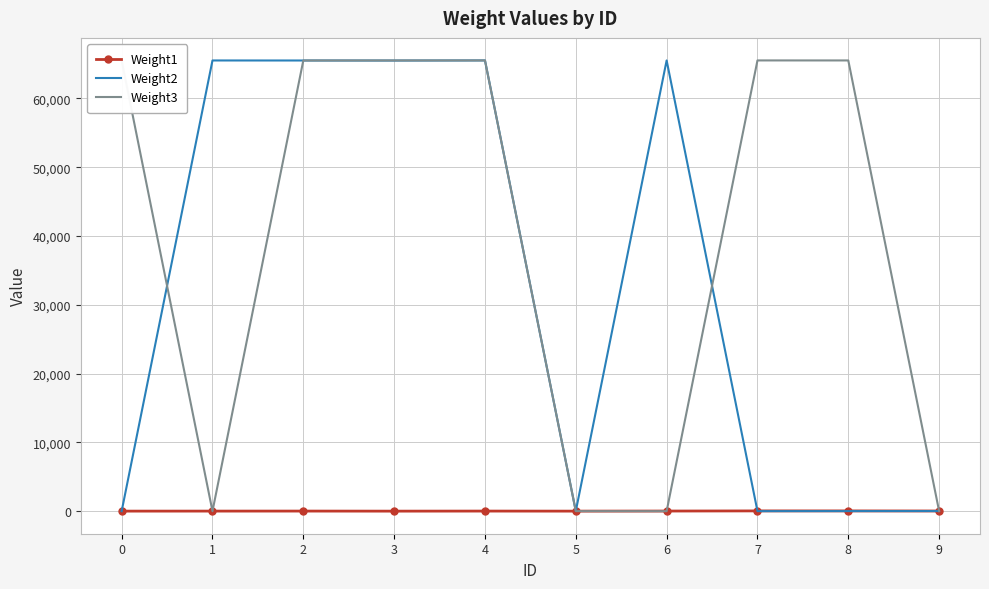

Where do Weight2 and Weight1 first cross each other?

0 and 1